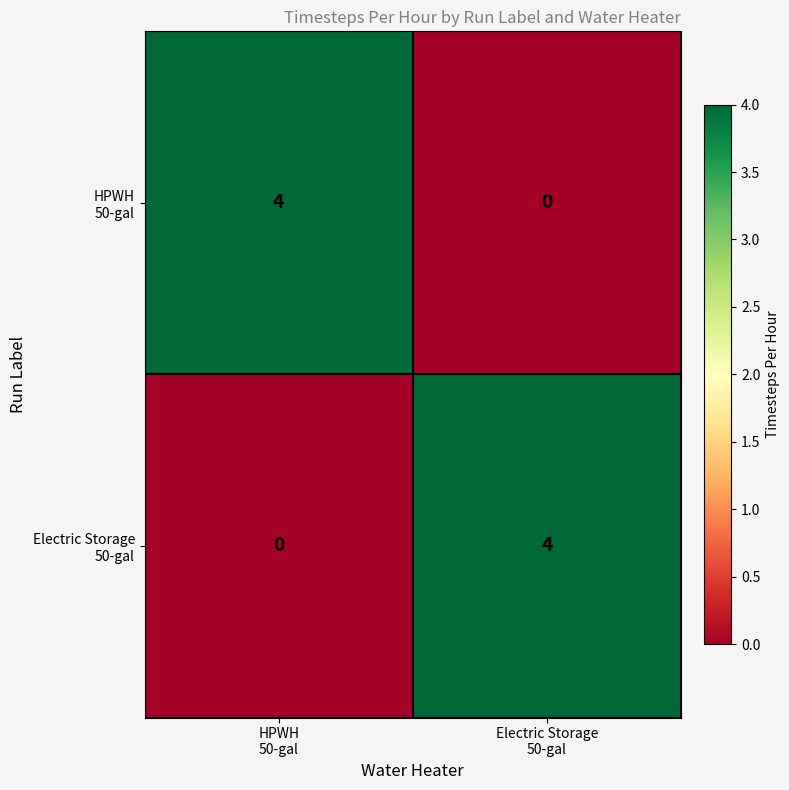

Count the number of data series in this chart.

2